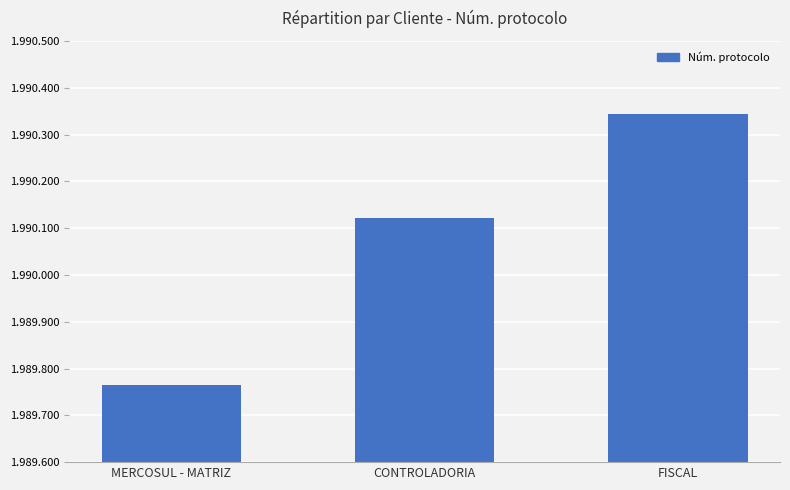

Where is the data nearest to the value 1990055?

CONTROLADORIA